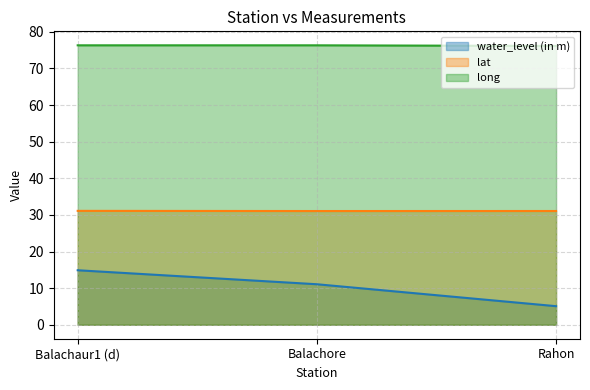

Reading left to right, what are all the values shown in this chart?

water_level (in m): 14.9	11.1	5.1
lat: 31.1	31.1	31.1
long: 76.3	76.3	76.1